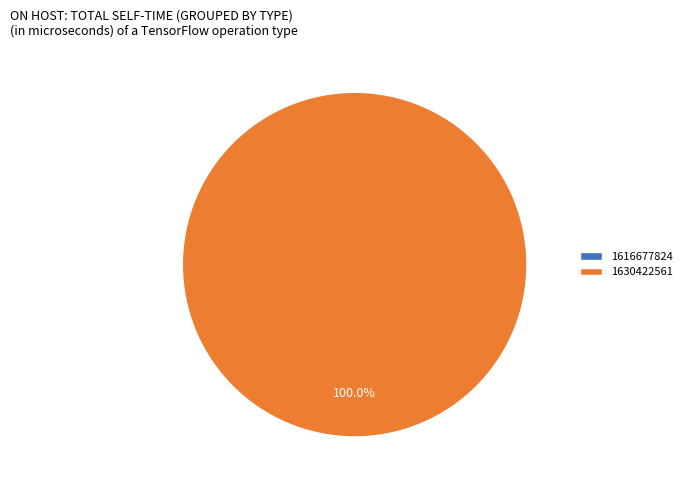

The 1616677824 slice represents 6% of the pie. True or false?

False